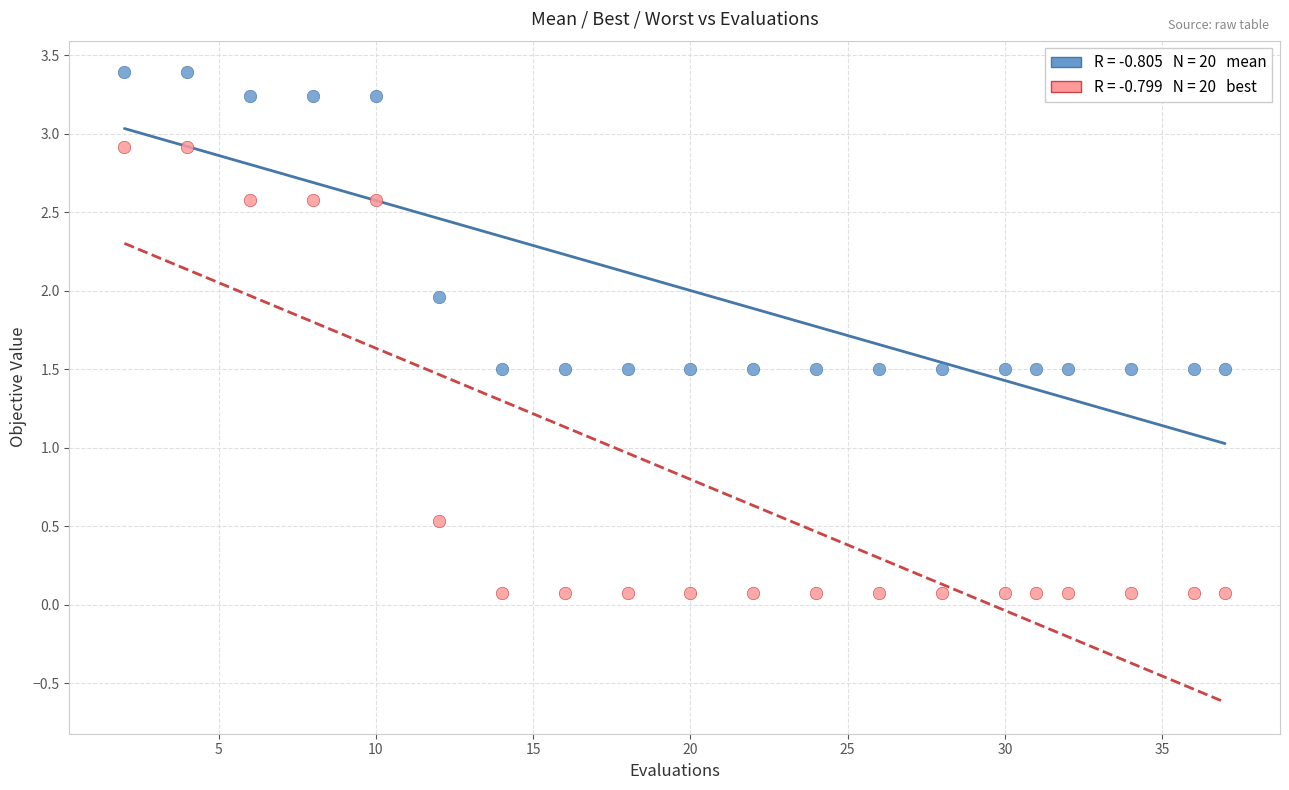

Across all data points, what is the range of X values (max minus min)?

35.0